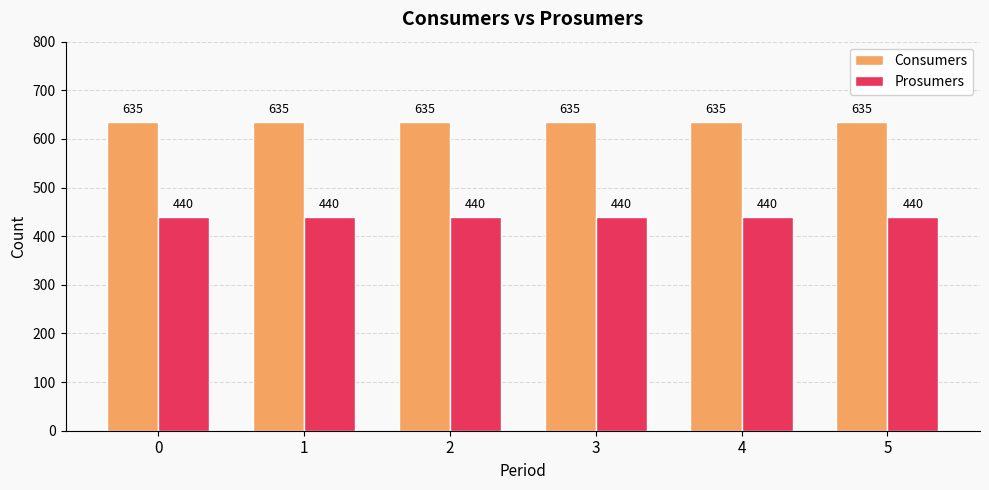

At how many categories does at least one series exceed 503?

6